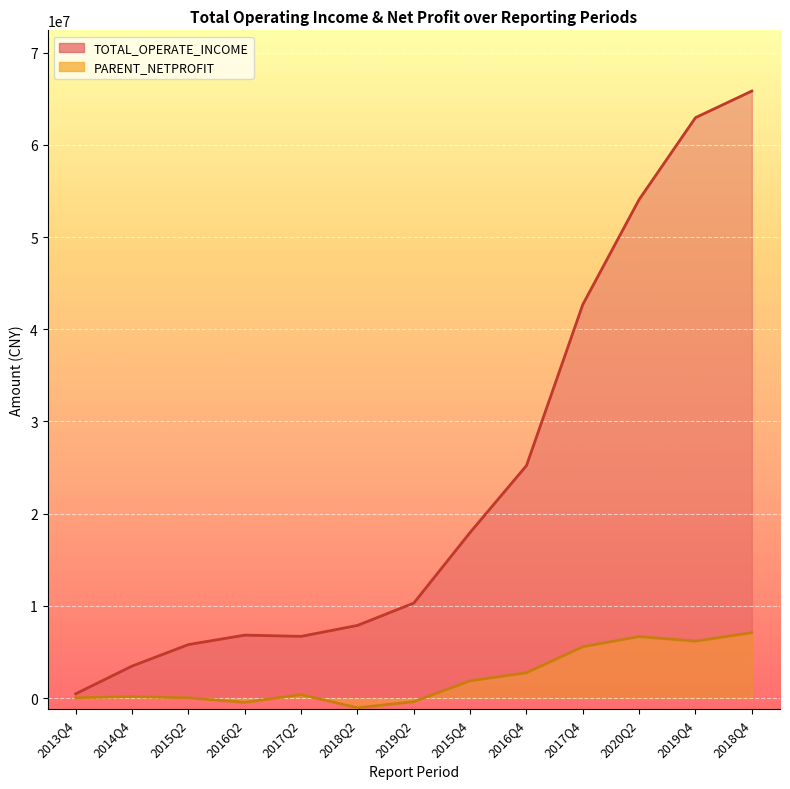

Count the number of categories in the chart.

13